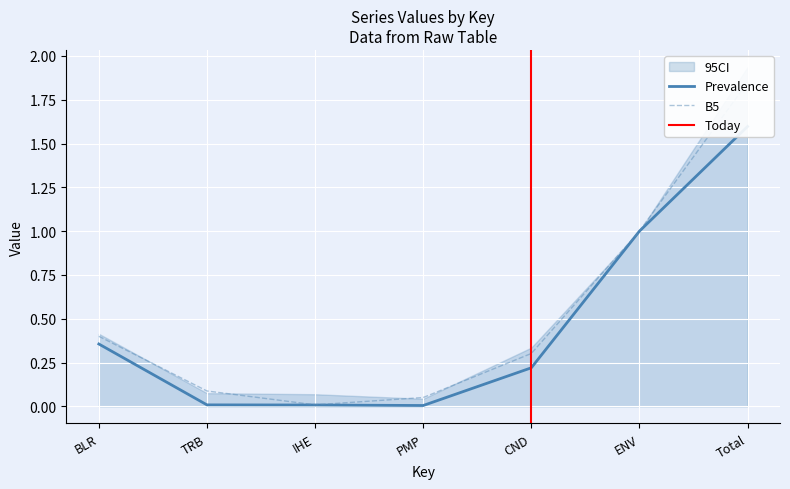

What is the label of the 6th point from the left?

ENV